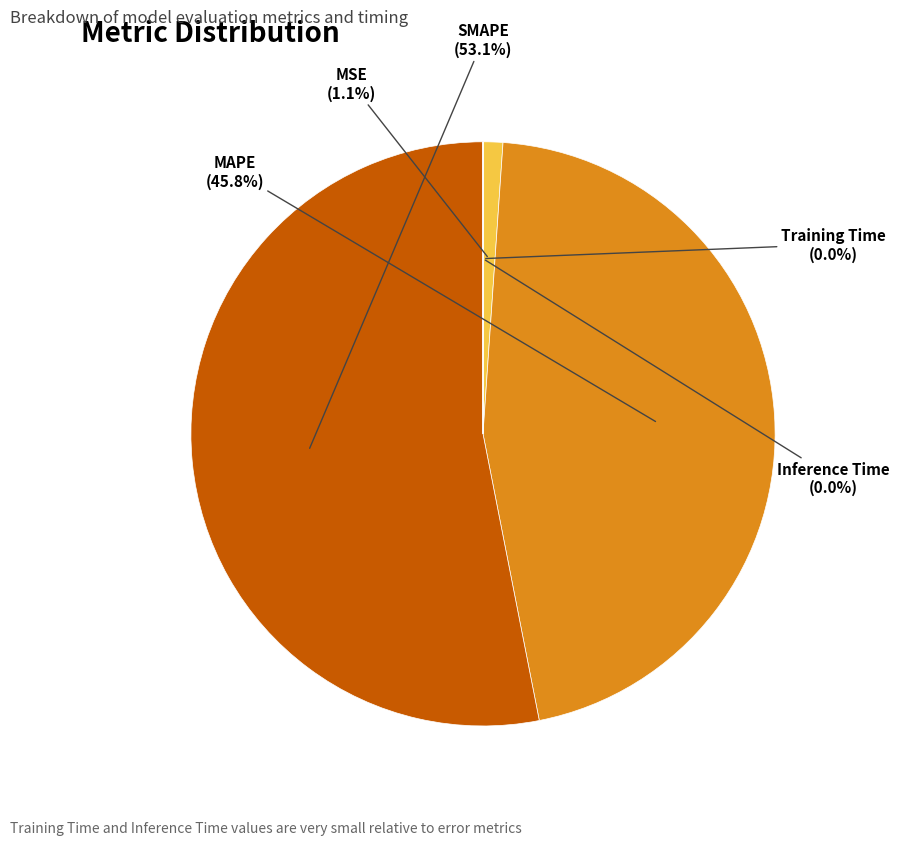

True or false: SMAPE accounts for 41% of the total.

False